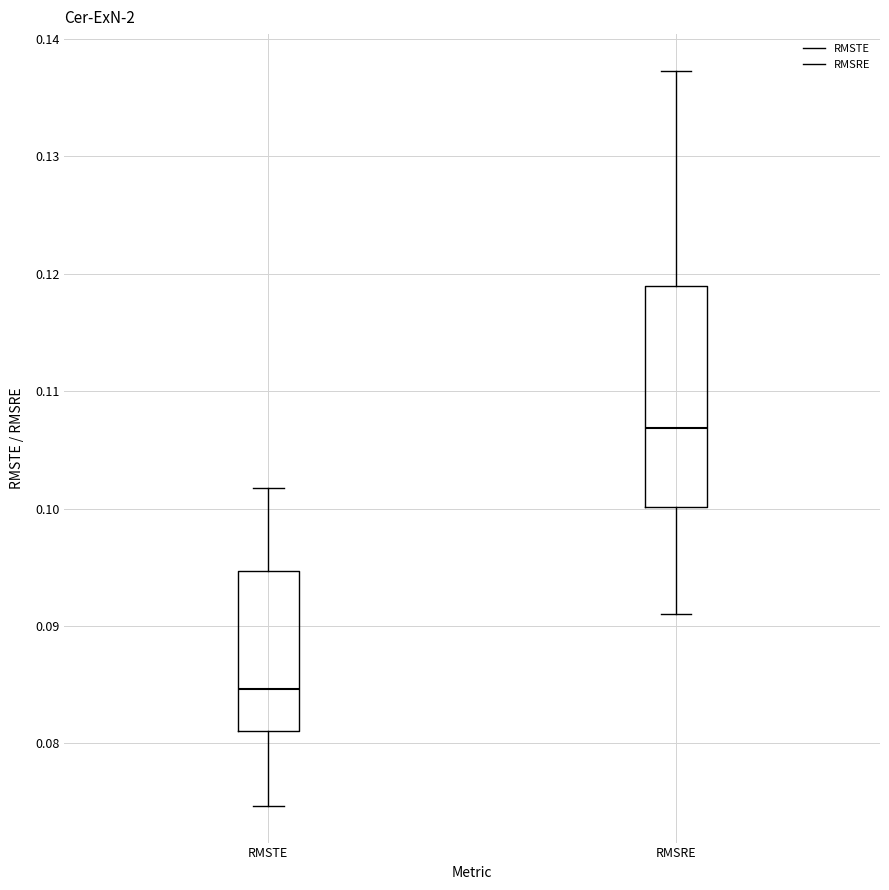

Reading left to right, read every box against the y-axis: the position of its median line, the range the box covers, and the ends of its whiskers. The values are not printed on the chart, so give them approximately, as read against the axis.

RMSTE: median 0.085, box 0.081 to 0.095, whiskers 0.075 to 0.102
RMSRE: median 0.107, box 0.100 to 0.119, whiskers 0.091 to 0.137